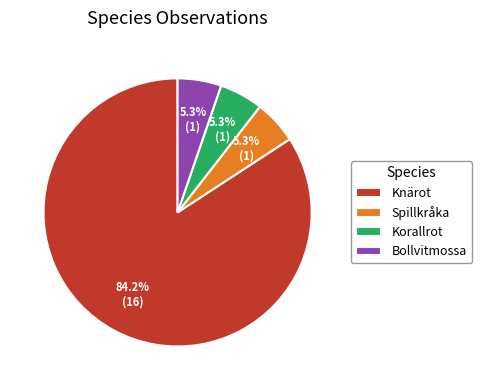

What percentage is the Spillkråka slice, to the nearest percent?

5%